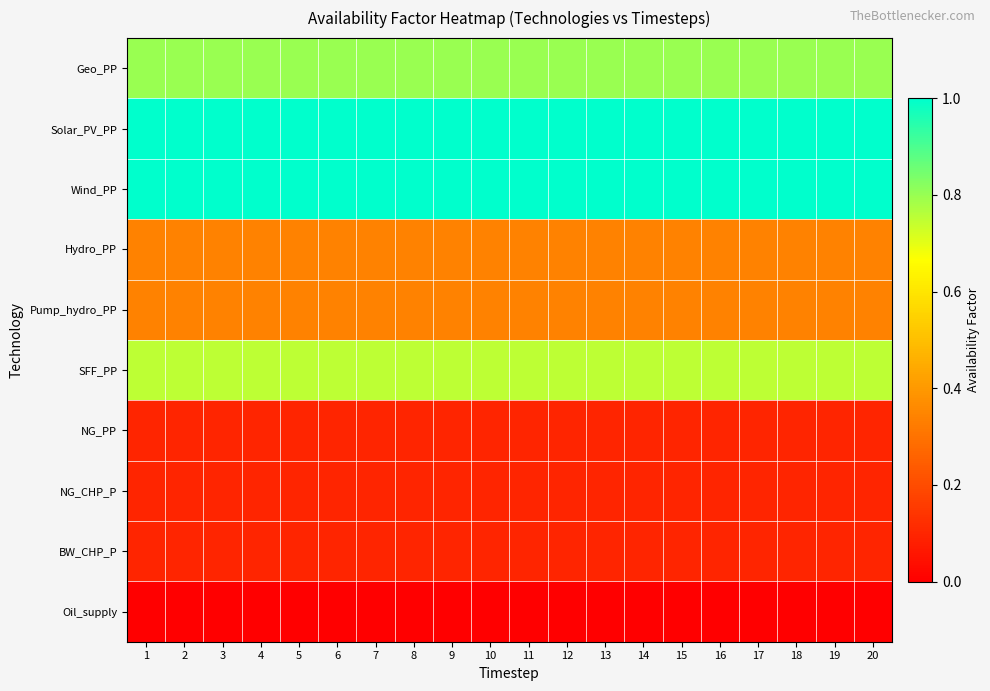

Which label corresponds to the smallest value in the chart?

1